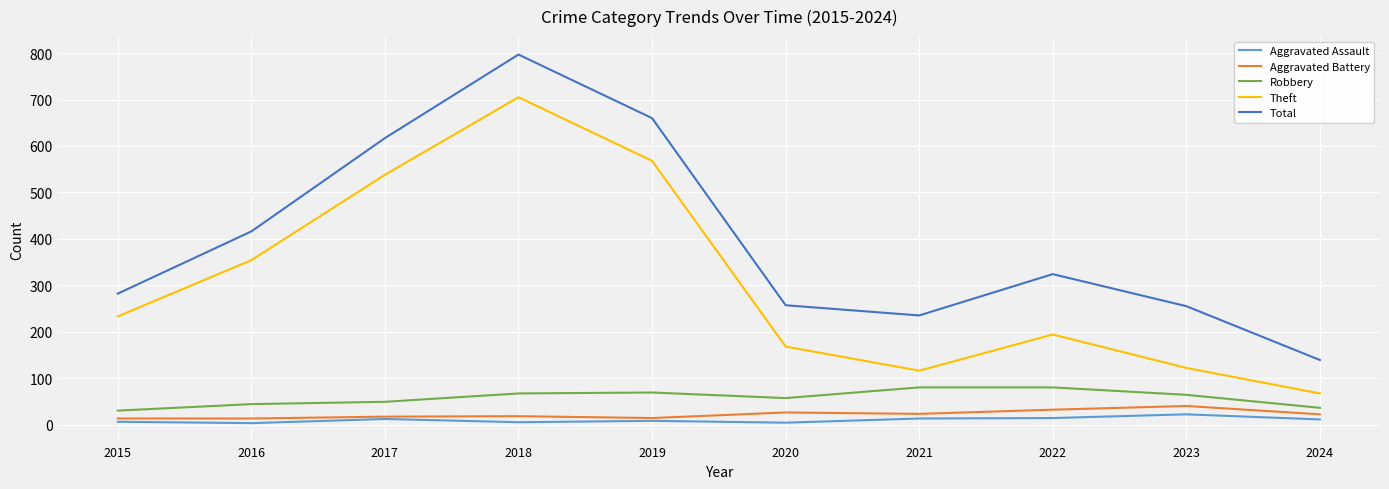

At how many categories does at least one series exceed 746?

1